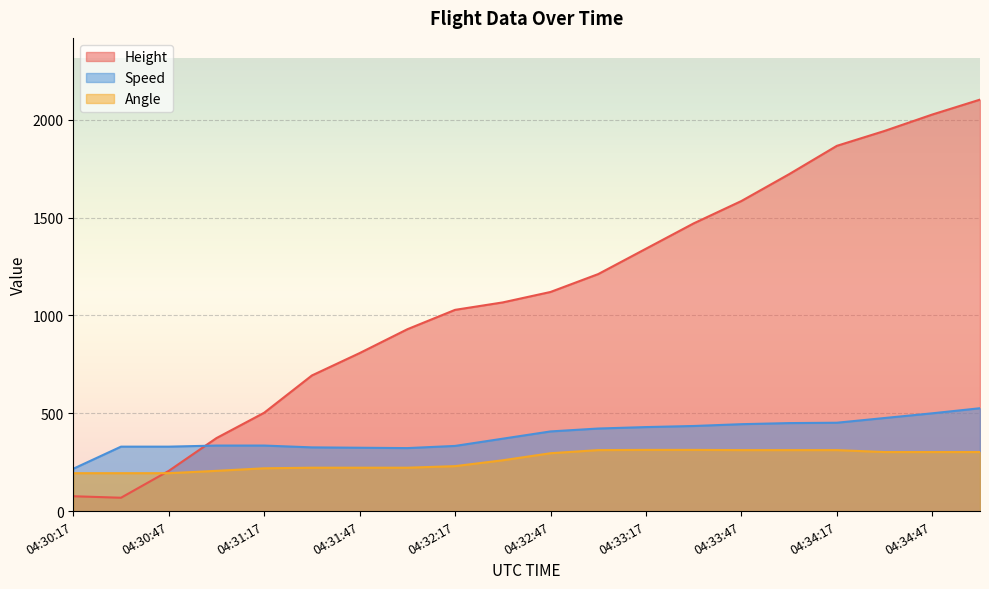

How many values in the Speed series are below 407?

10